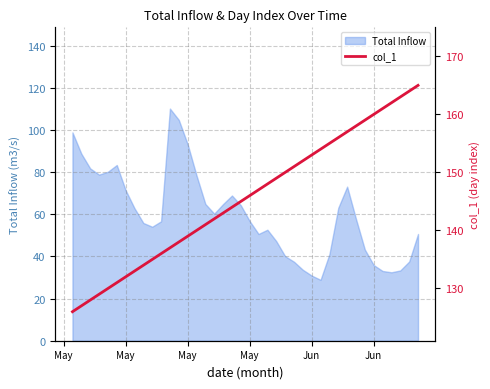

How many values exceed 146?

19